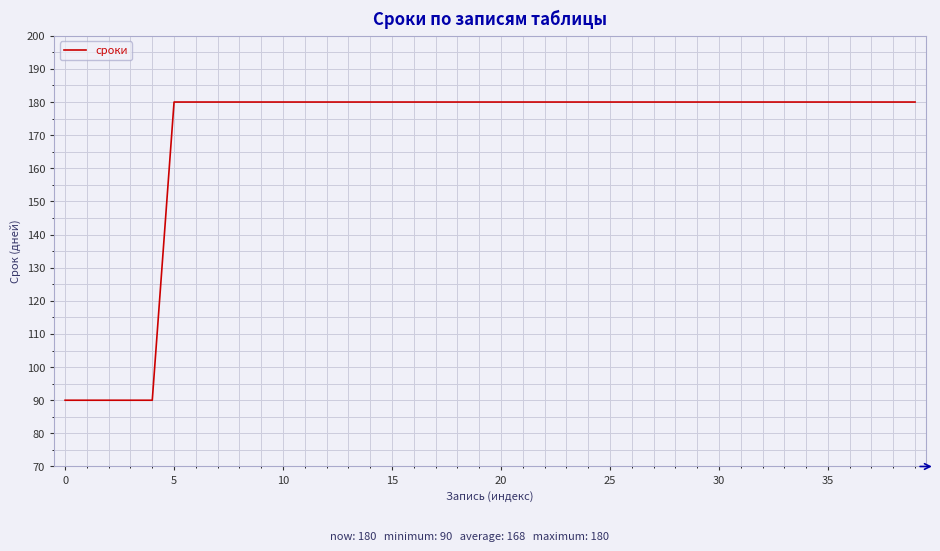

What is the smallest value displayed?

90